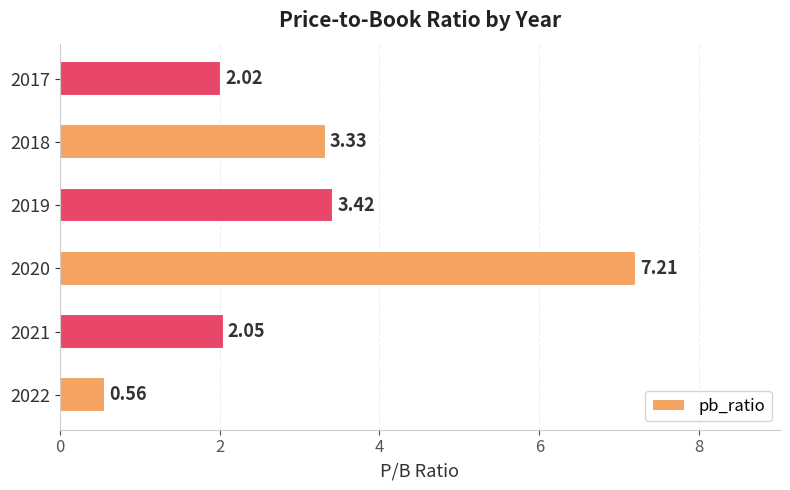

What is the sum of all values?

18.6